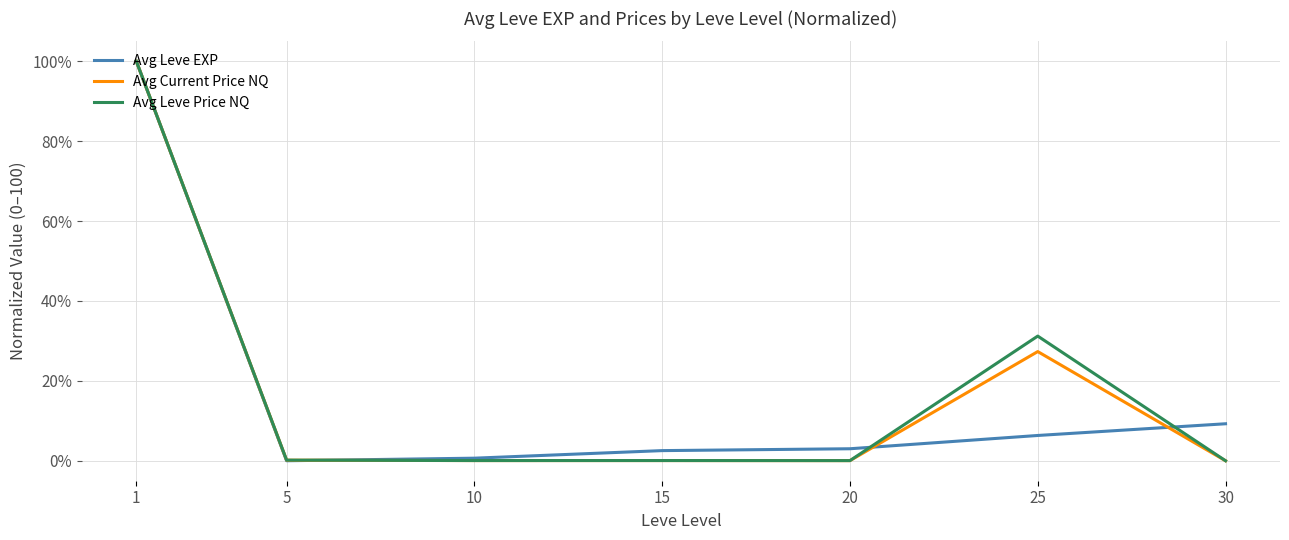

Between 1 and 20, which series saw the biggest shift?

Avg Current Price NQ